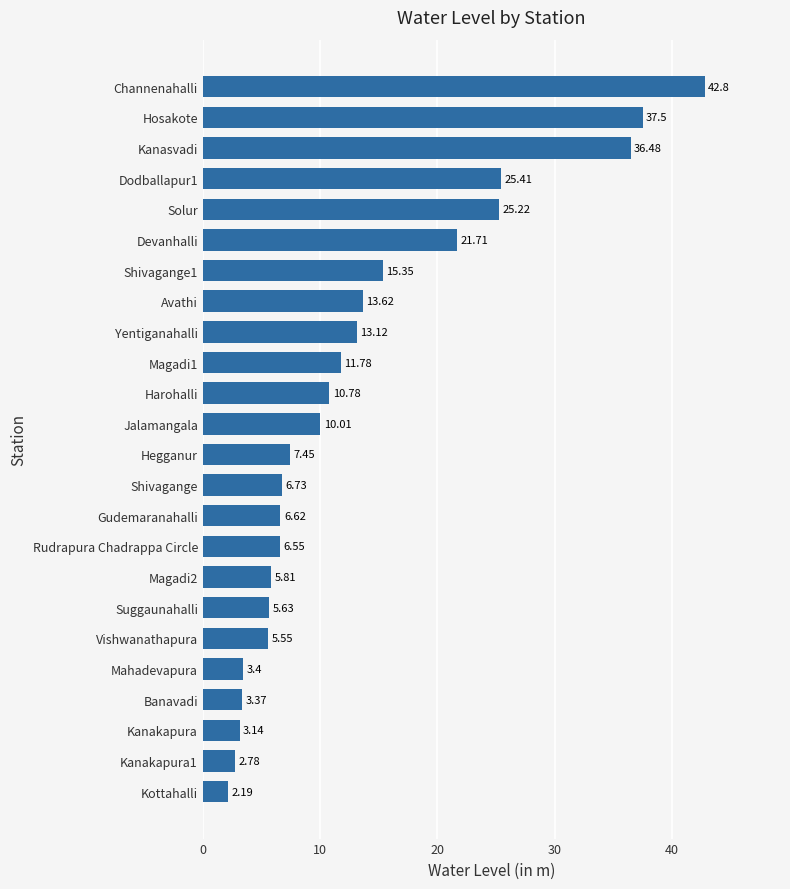

What is the difference between the maximum and minimum values?

40.6